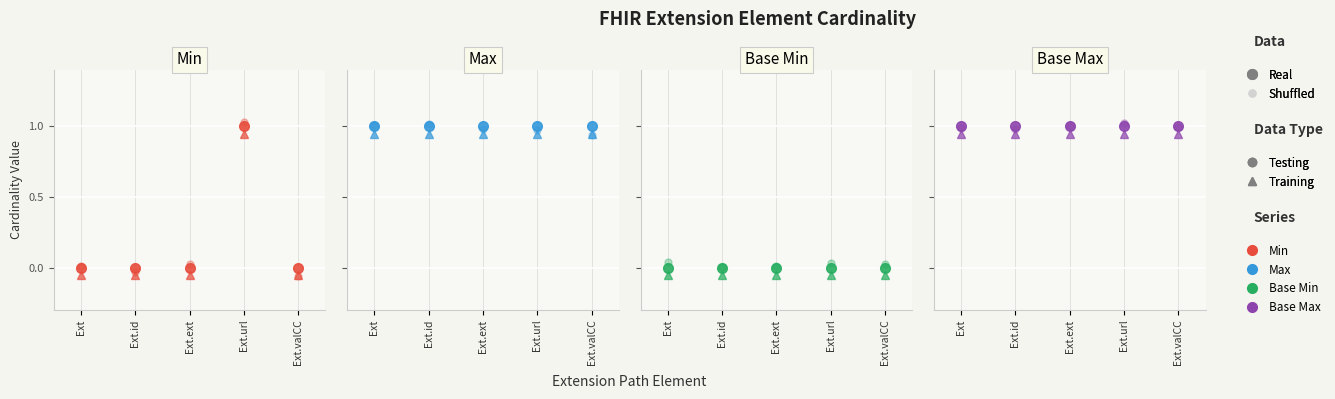

At how many categories does at least one series exceed 1?

2